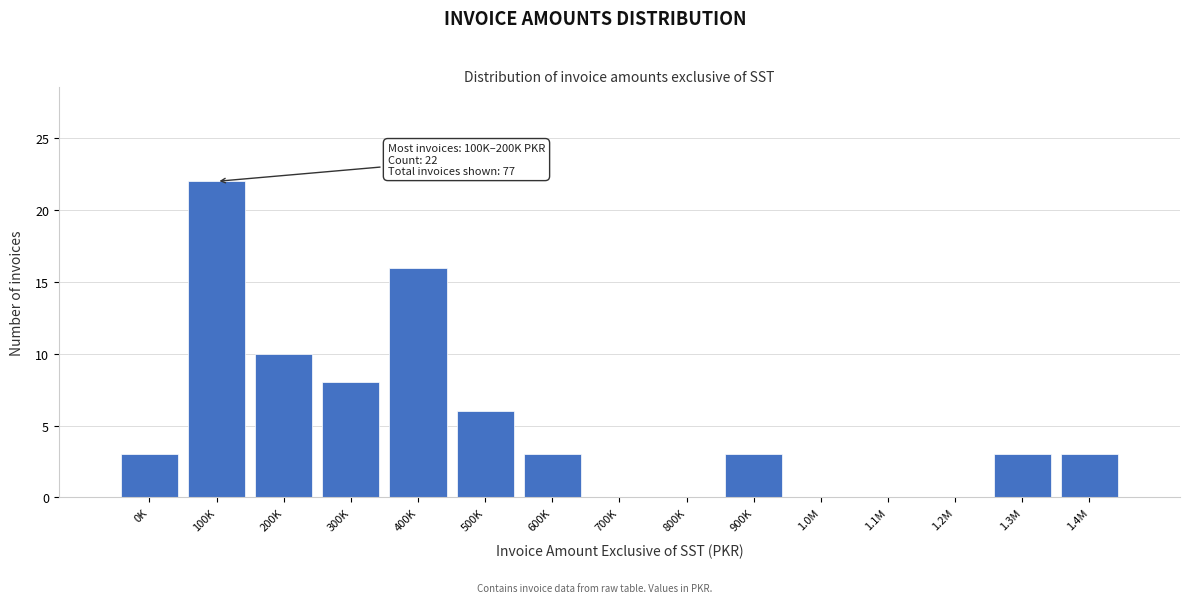

Reading left to right, extract all data points from this chart.

0K=3	100K=22	200K=10	300K=8	400K=16	500K=6	600K=3	700K=0	800K=0	900K=3	1.0M=0	1.1M=0	1.2M=0	1.3M=3	1.4M=3